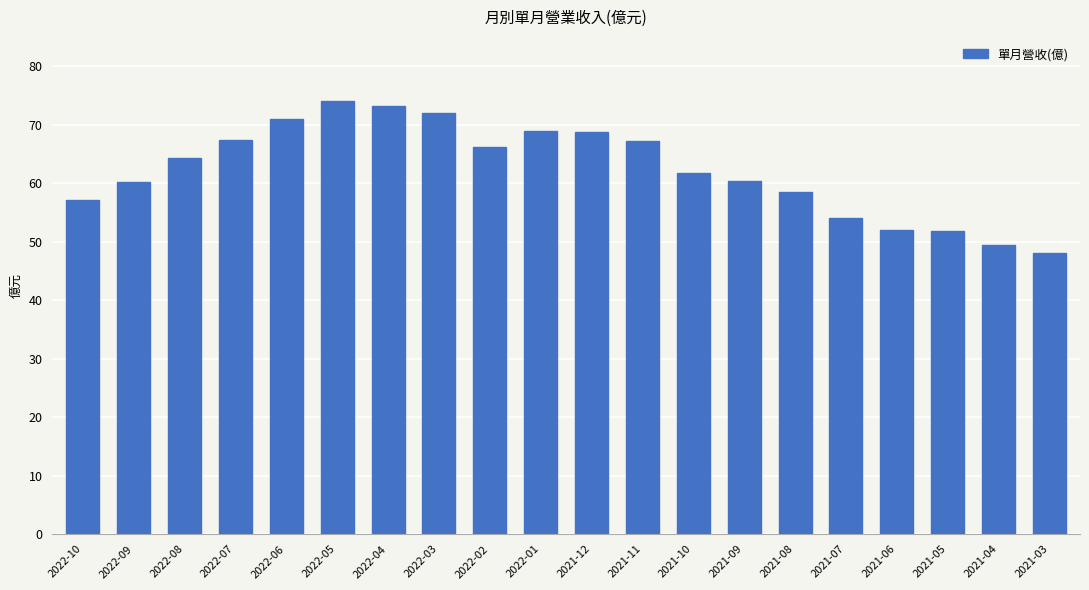

The value at 2021-07 is 80.8. True or false?

False